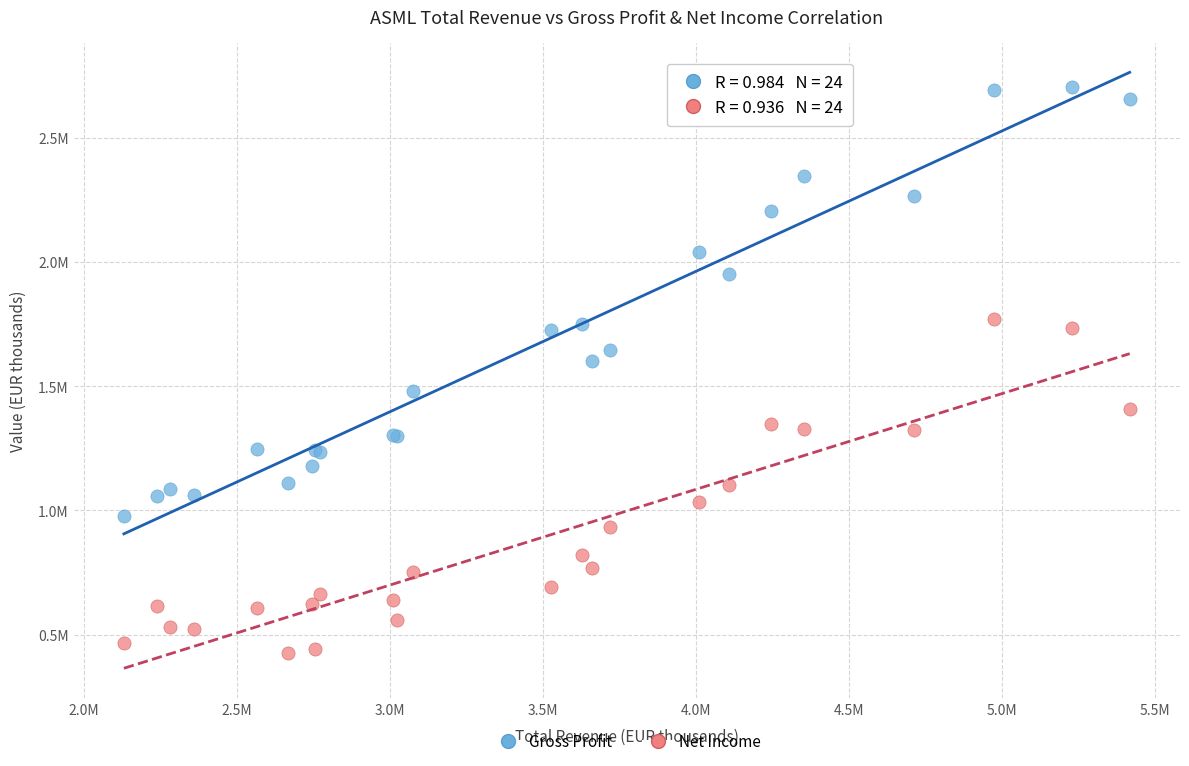

Which series contains the highest Y value?

Gross Profit